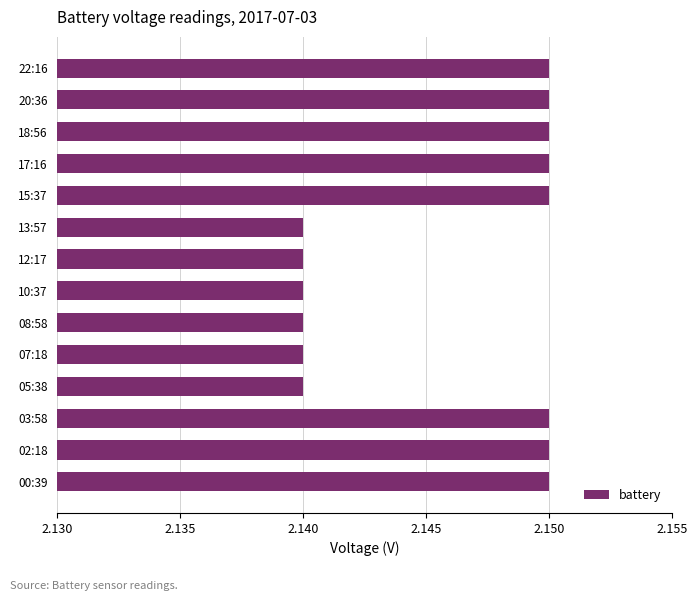

Is it true that the value at 10:37 is 0.7?

False